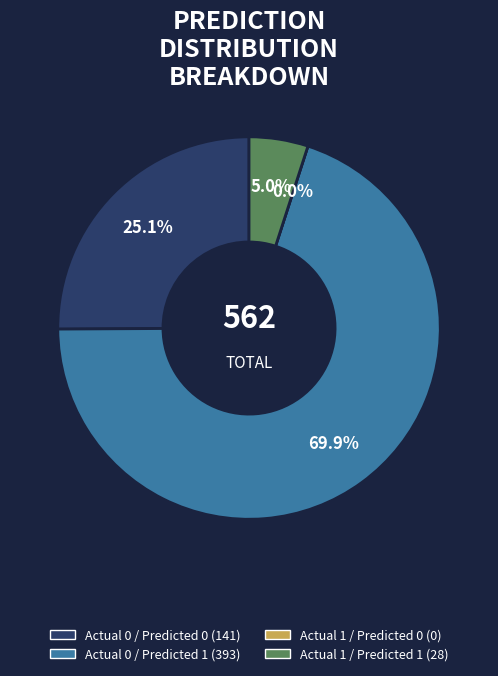

Is it true that Actual 0 / Predicted 1 is 70% of the pie?

True